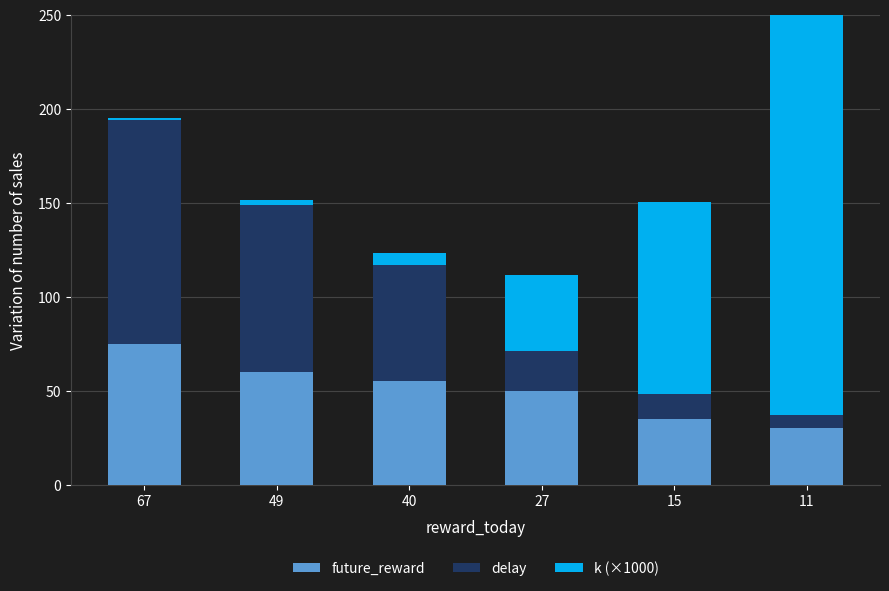

What is the value of the future_reward bar at the 2nd from the left?

60.0